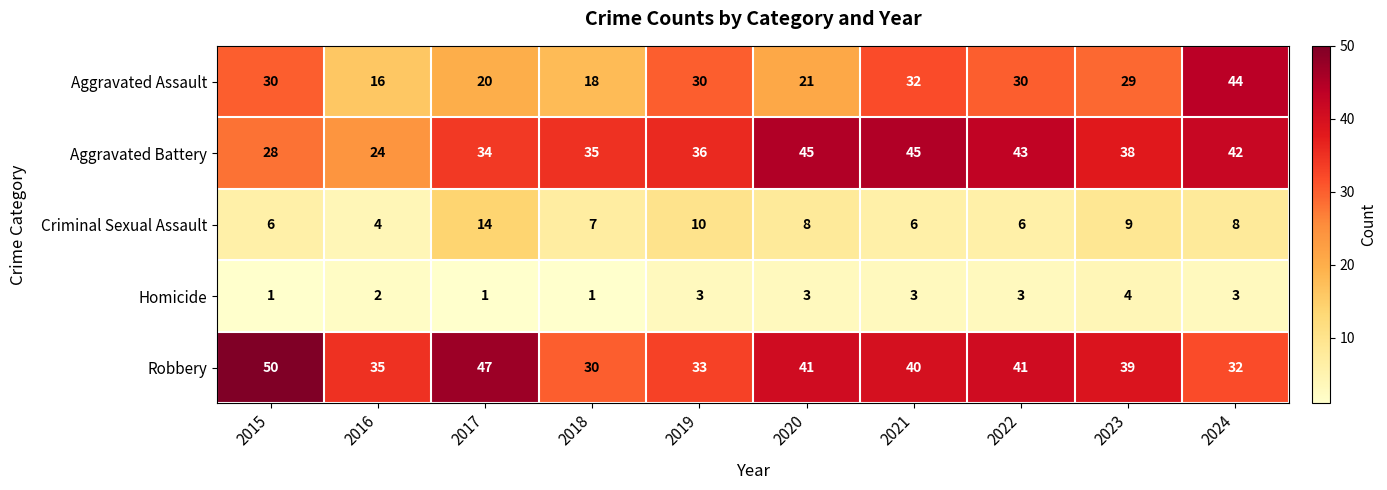

What is the greatest value displayed?

50